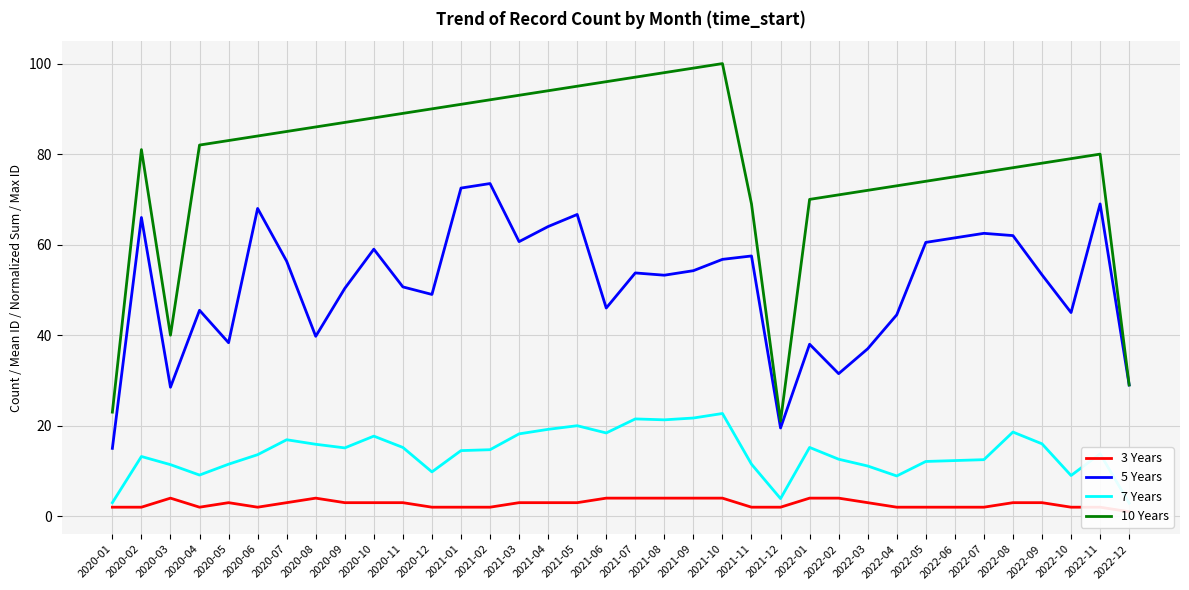

What is the difference between the maximum and second lowest values in the 3 Years series?

2.0